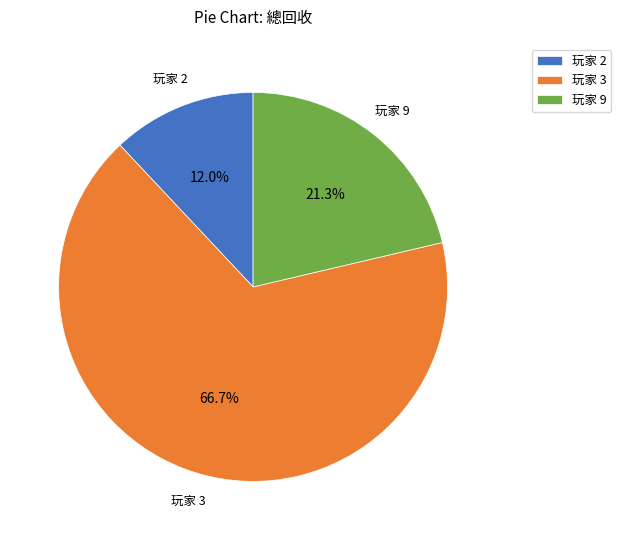

Which slice represents more than half of the pie?

玩家 3